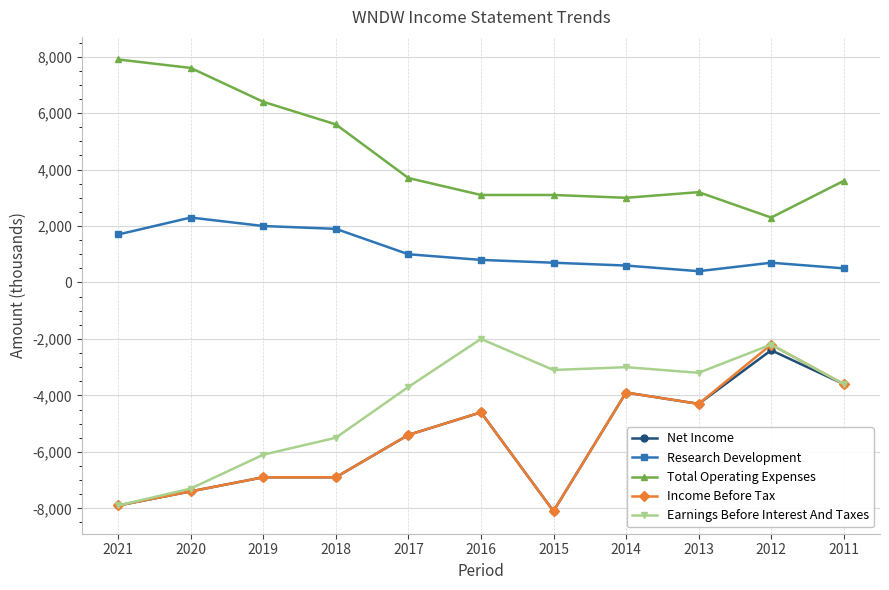

True or false: Research Development has more than 1 interior local peaks.

True